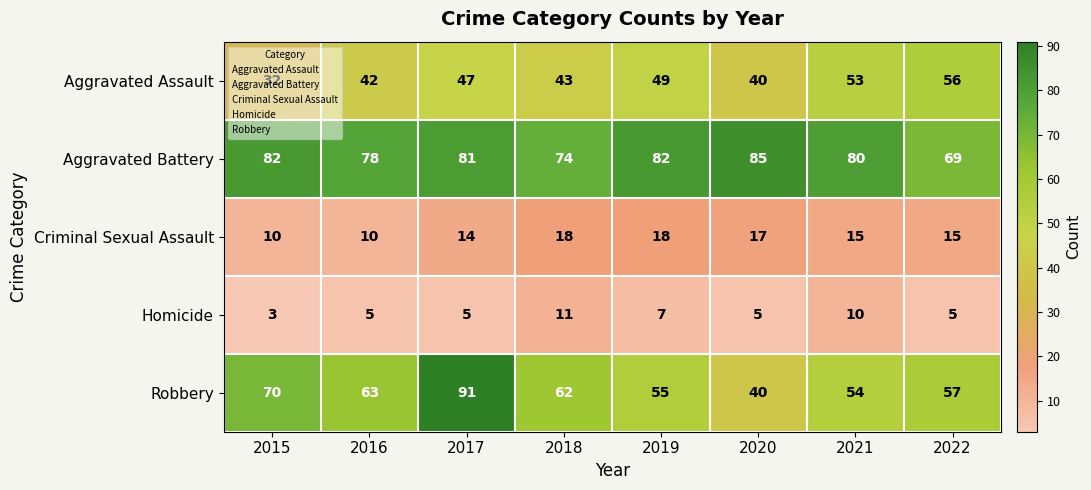

What is the sum of all Robbery values?

492